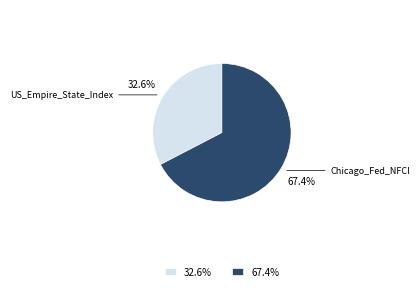

The US_Empire_State_Index slice represents 20% of the pie. True or false?

False